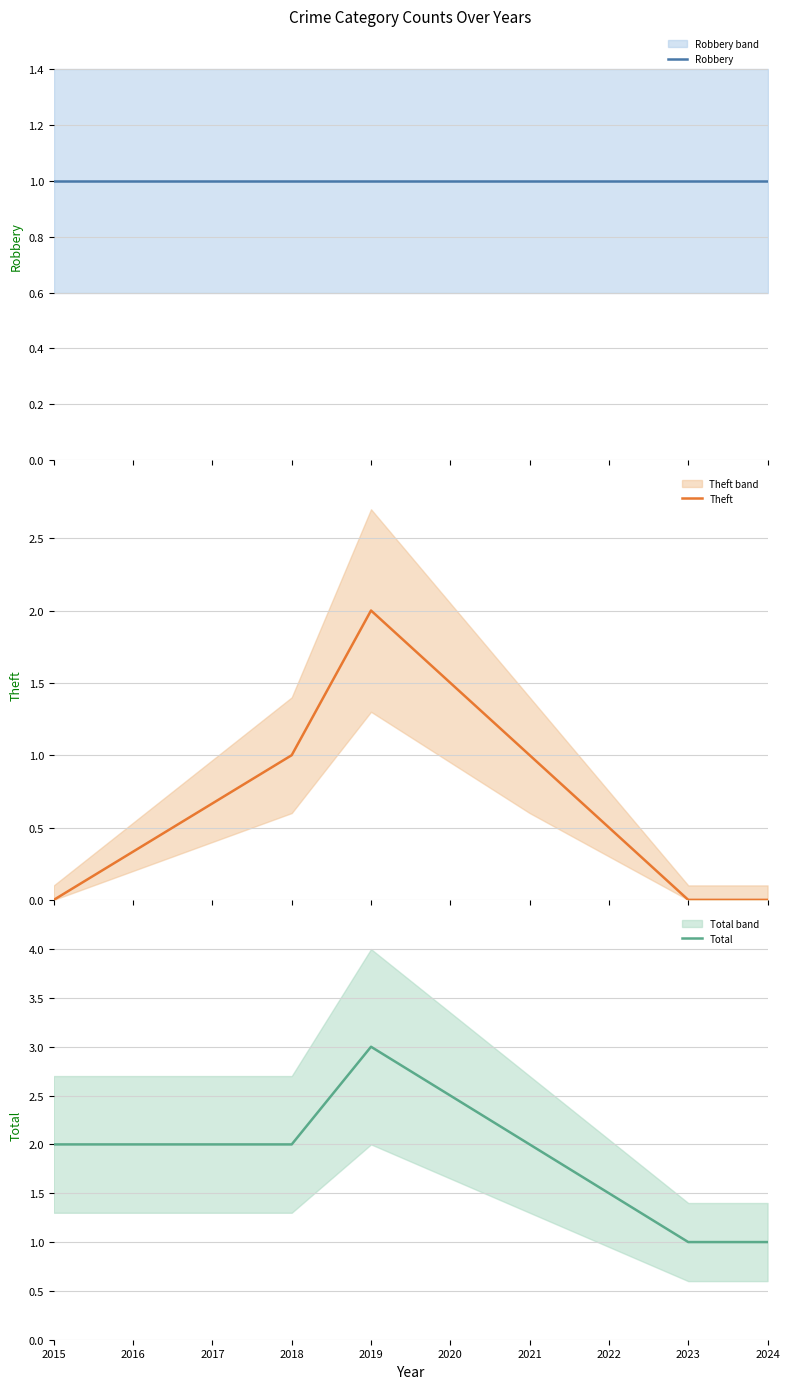

How many interior local peaks does the Theft series have?

1